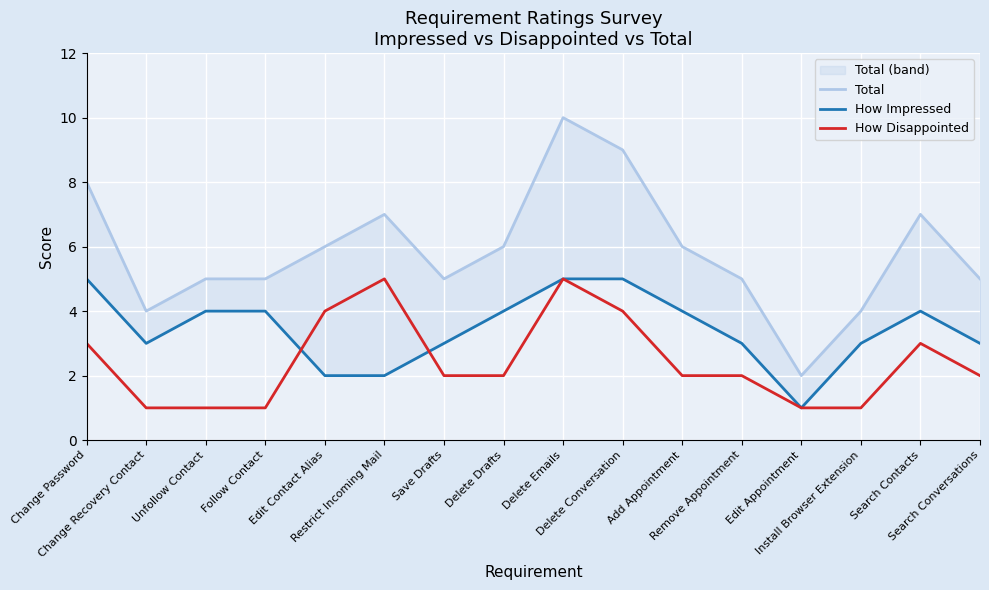

The value of How Disappointed at Search Contacts is 1. True or false?

False